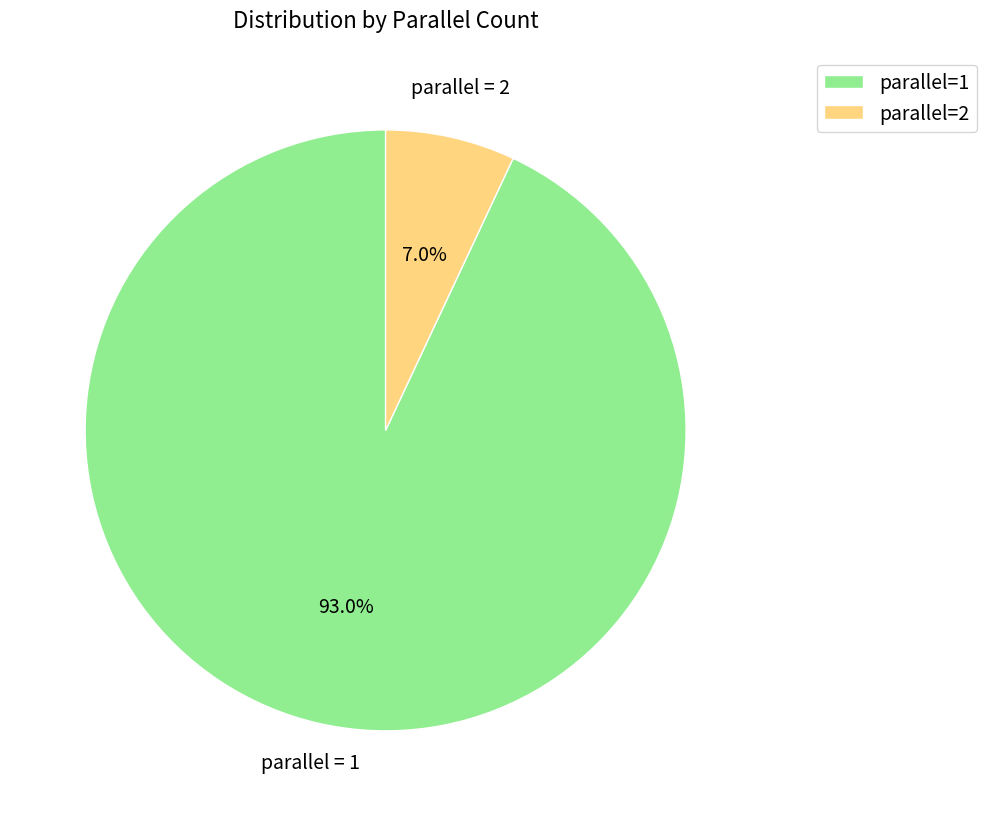

To the nearest percent, what is the average slice percentage?

50%